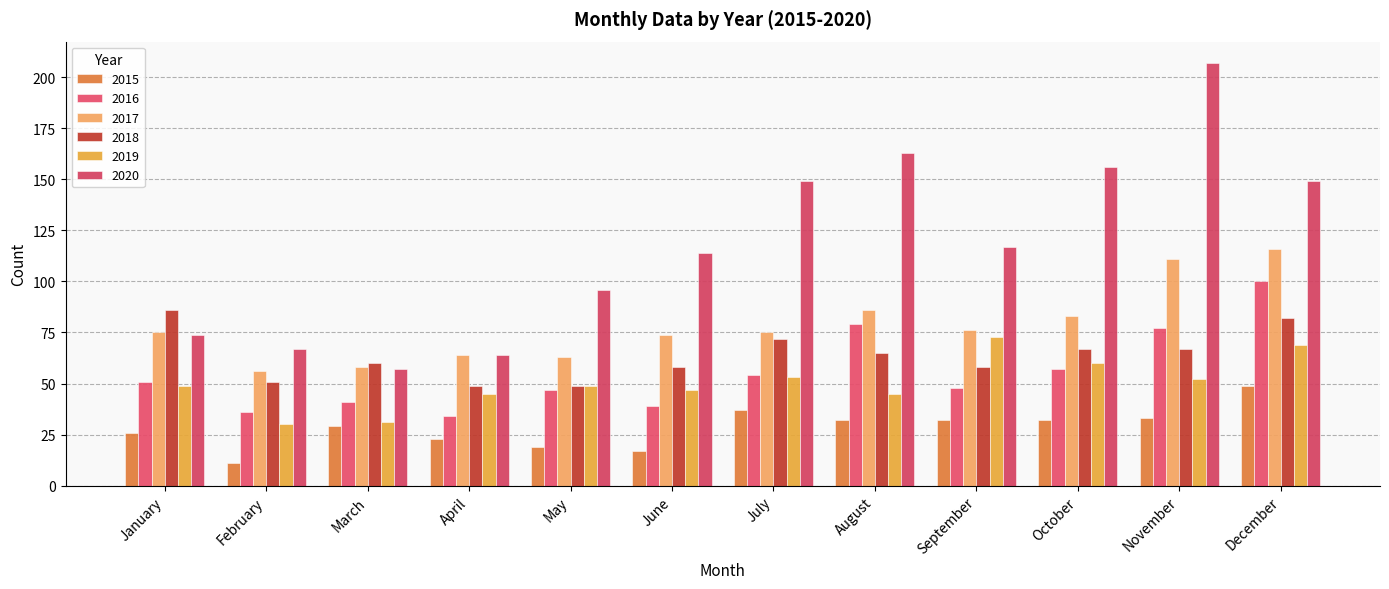

Rank the series at November from lowest to highest value.

2015, 2019, 2018, 2016, 2017, 2020